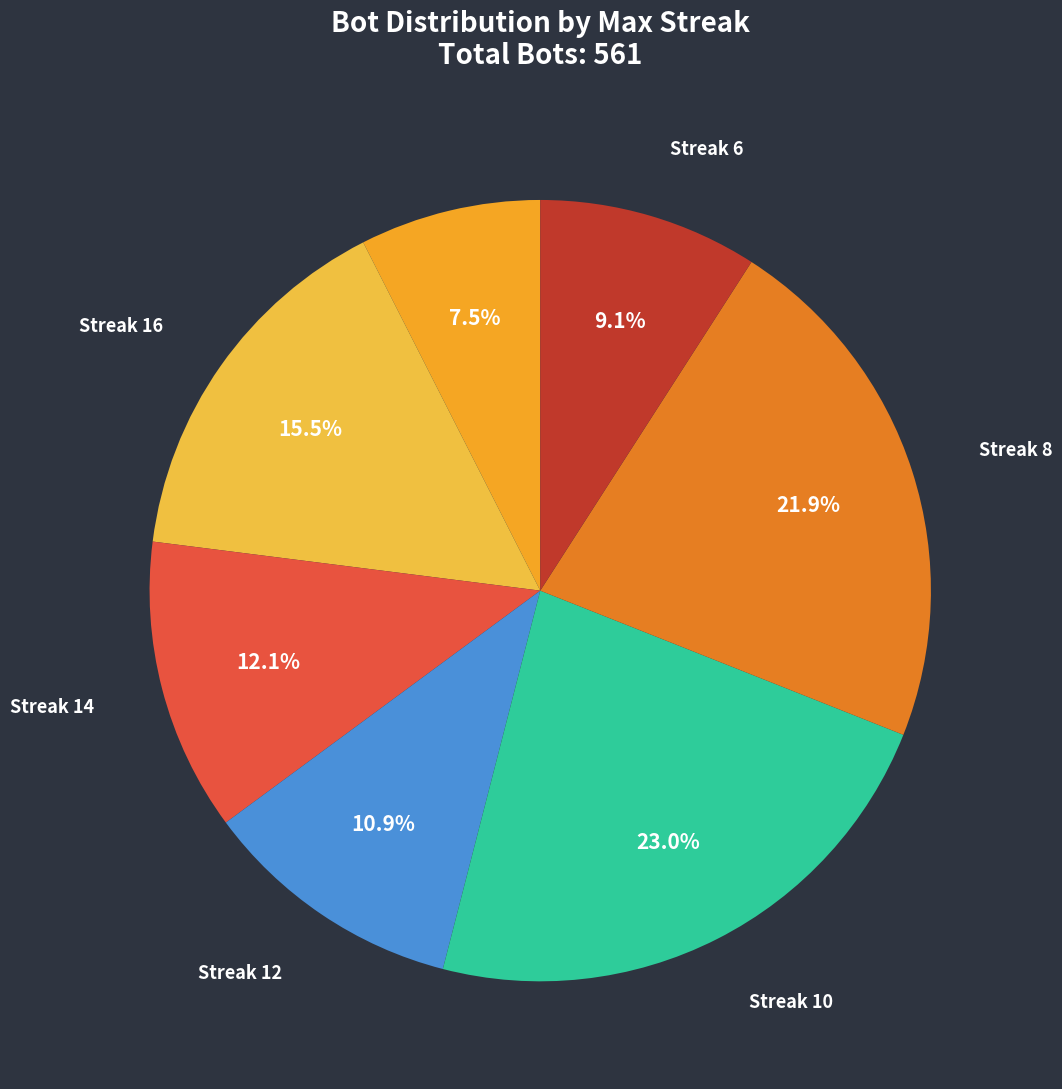

Count the number of slices in the pie.

7